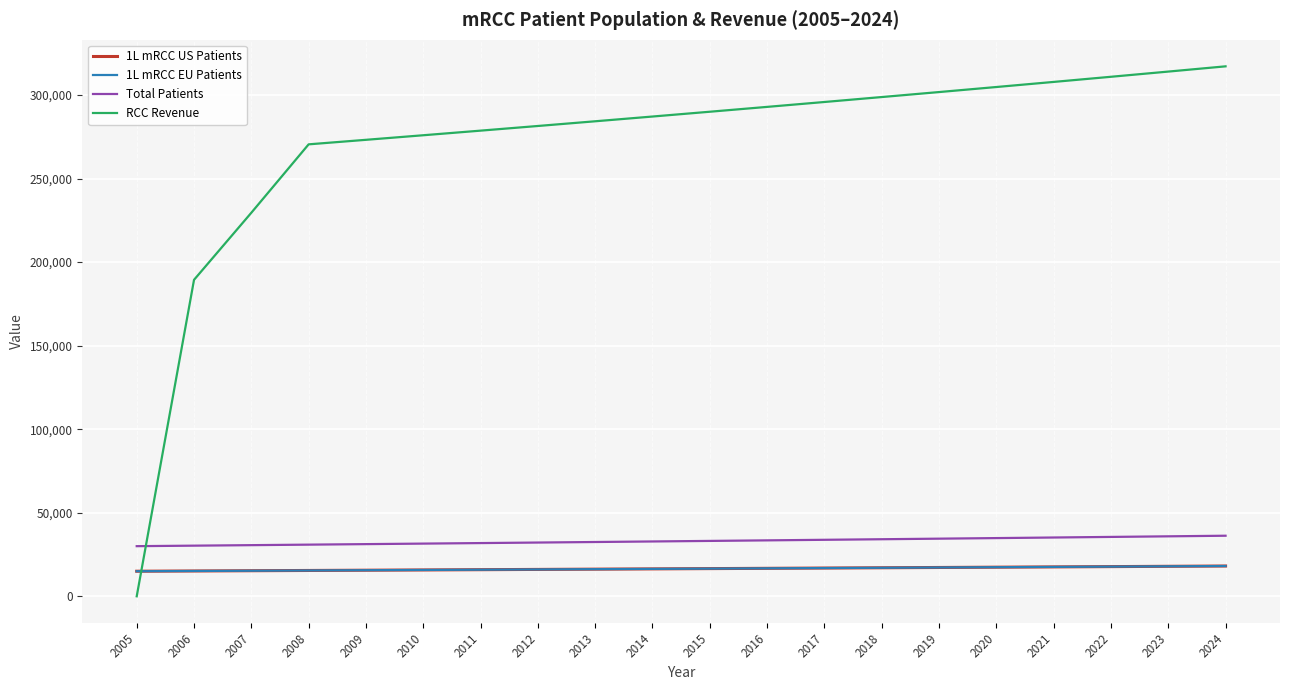

Does the chart have visible grid lines?

Yes